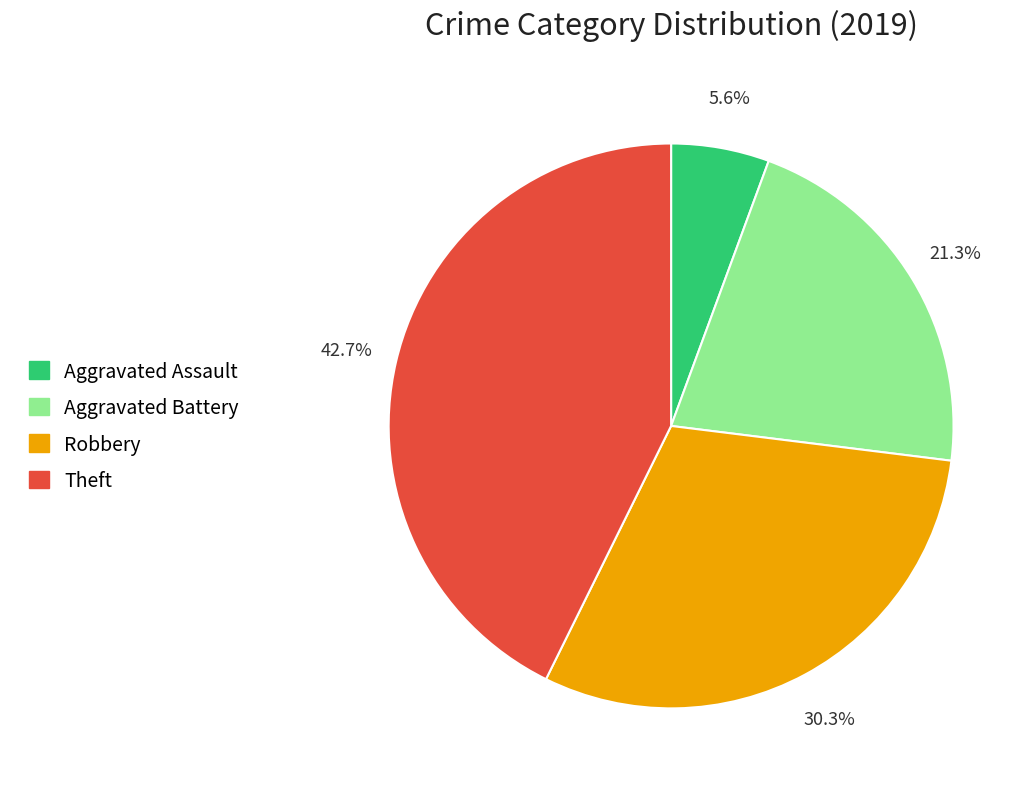

Which category has the biggest portion of the pie?

Theft